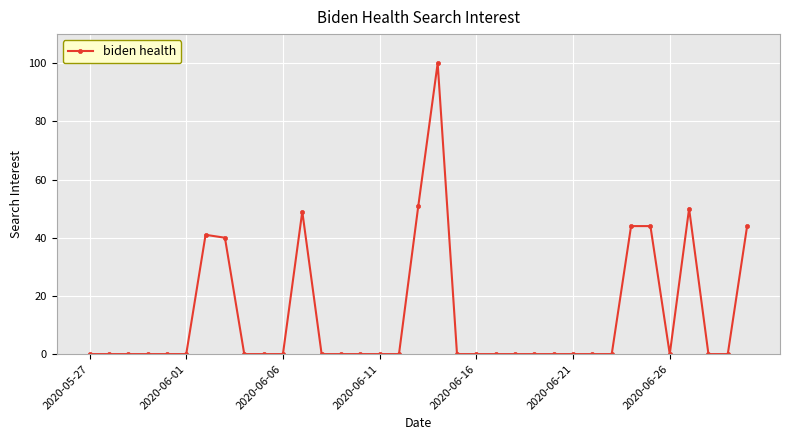

True or false: there are more than 0 points higher than both neighbors.

True